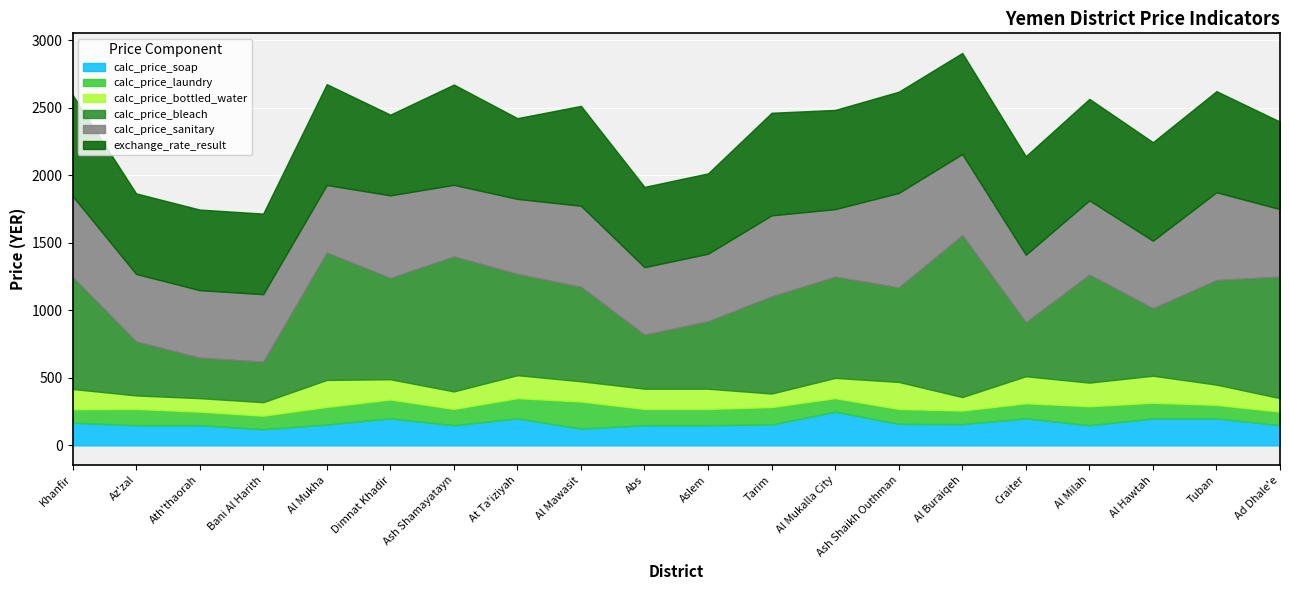

What is the average value of the exchange_rate_result series?

688